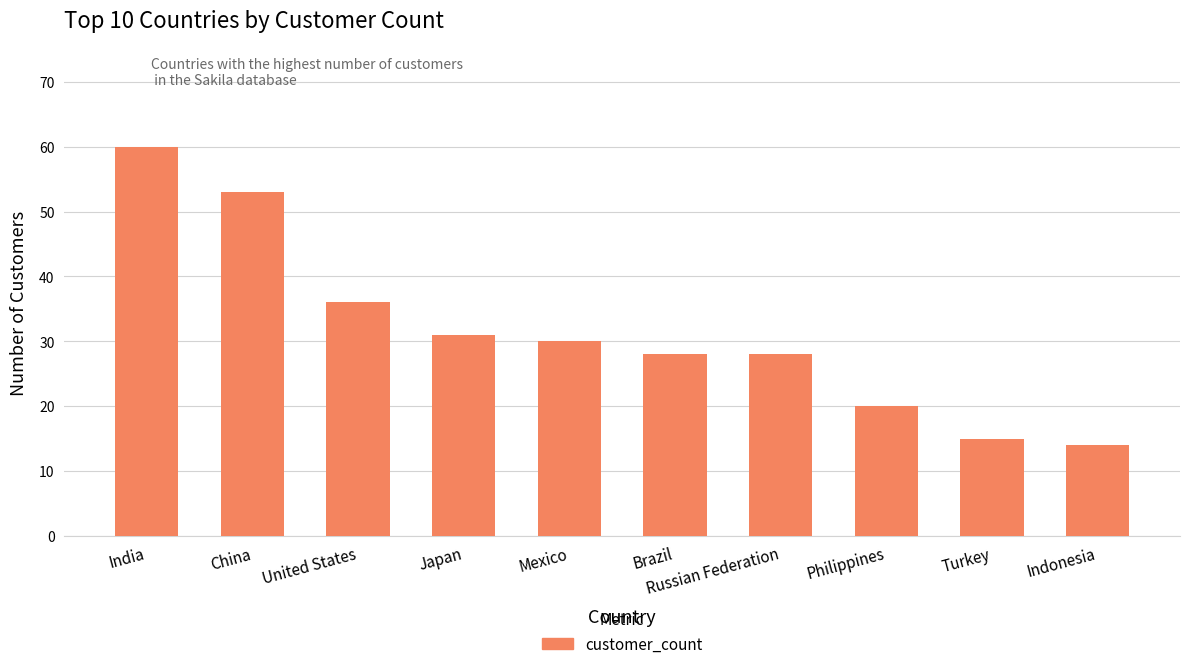

What is the sum of the values at Turkey and Russian Federation?

43